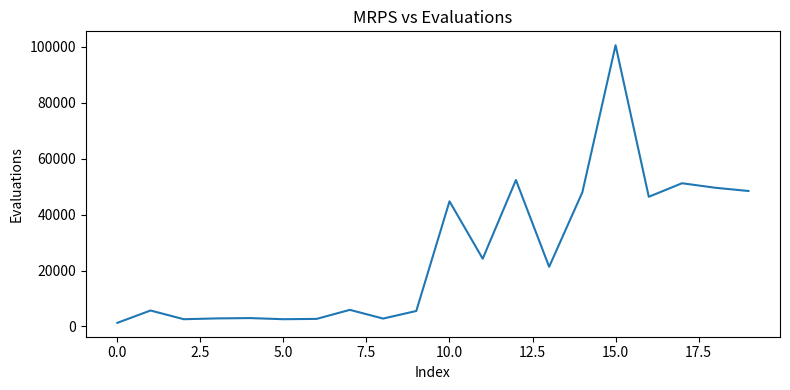

What is the sum of all values?

521634.2